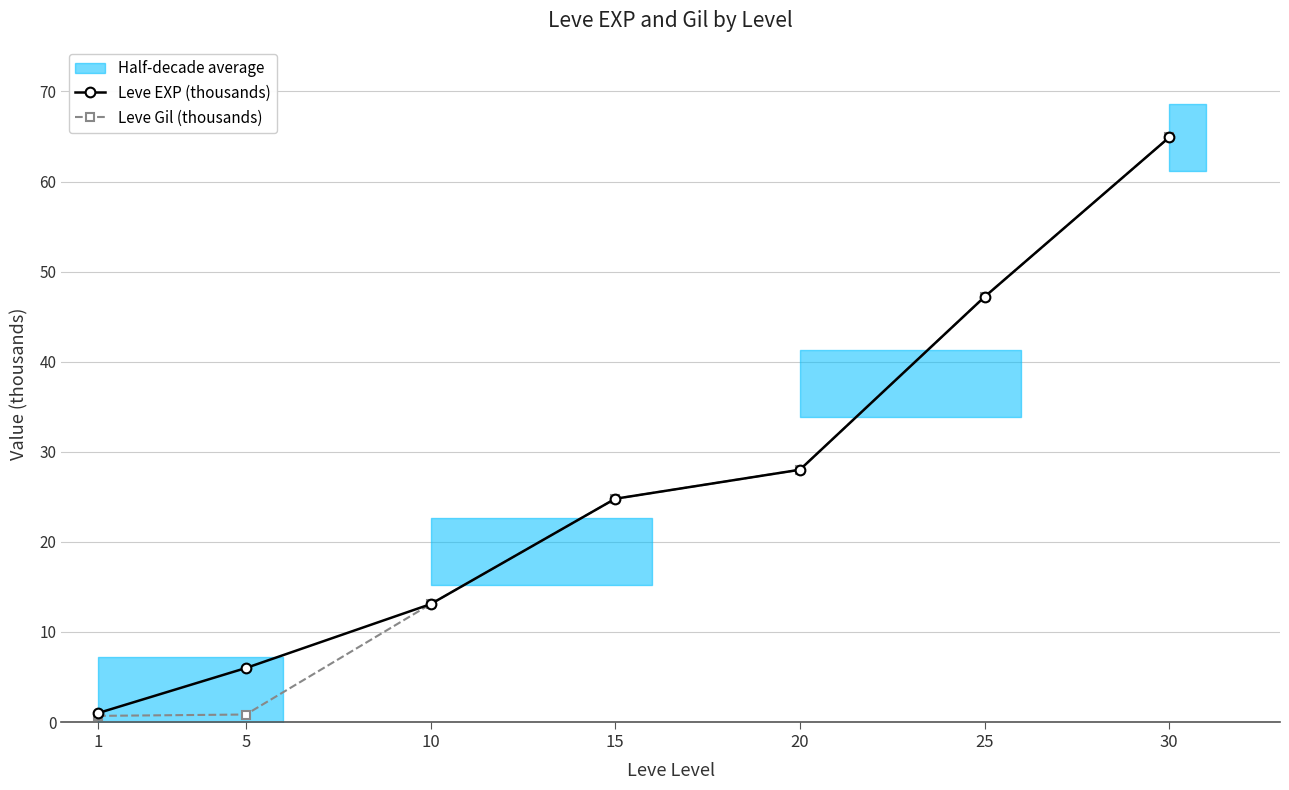

Is the value of Leve Gil (thousands) at 1 greater than the value of Leve EXP (thousands) at 10?

No